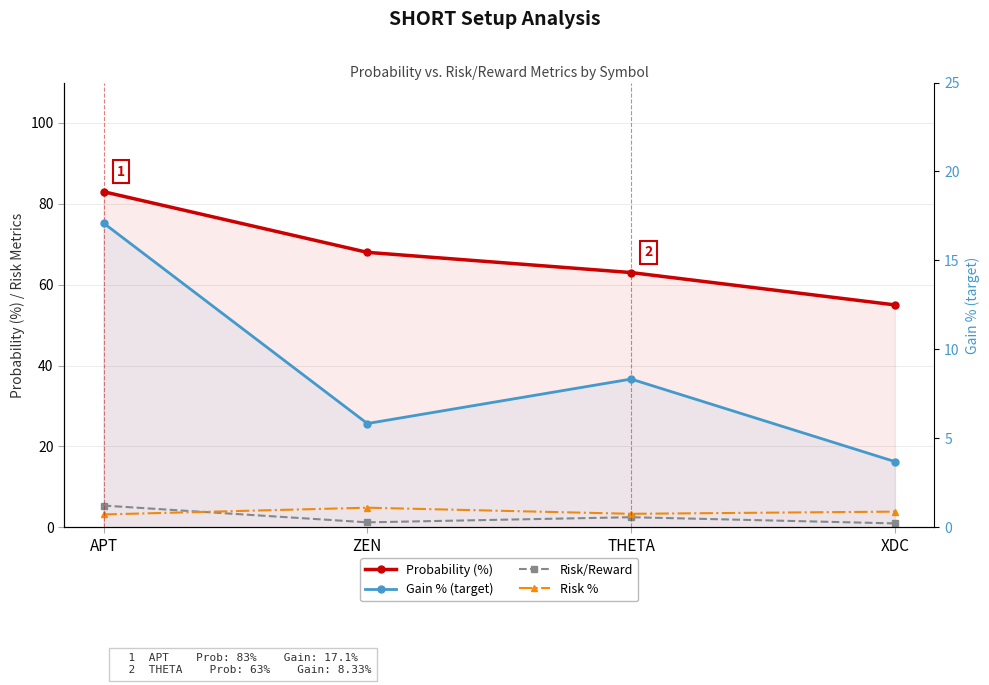

List the series in order of their peak value, highest first.

Probability (%), Gain % (target), Risk/Reward, Risk %